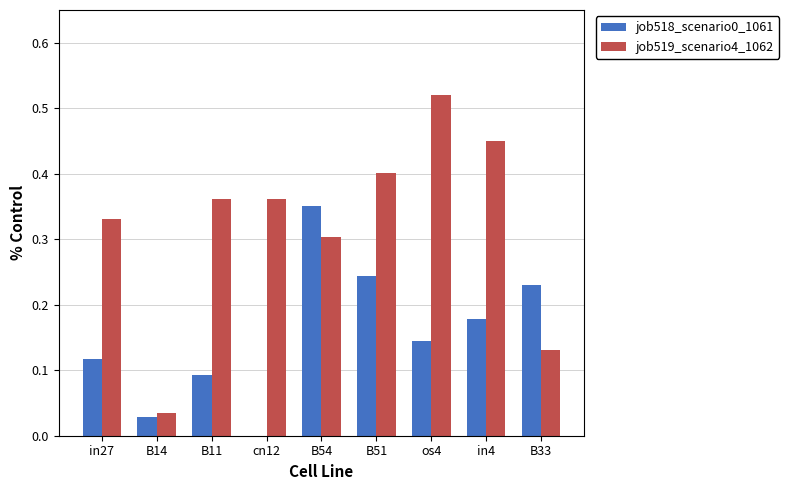

Which category has the highest value in the job518_scenario0_1061 series?

B54